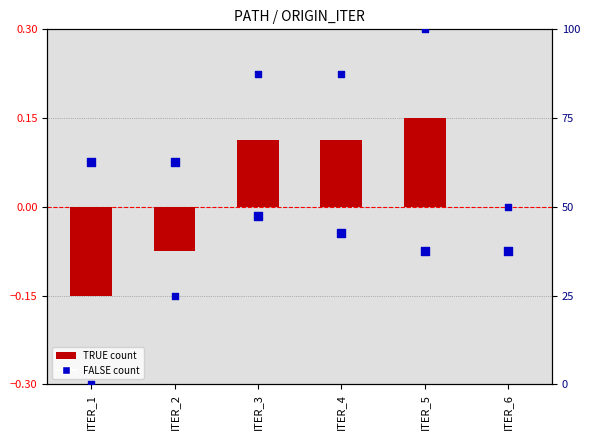

At how many categories does at least one series exceed 59?

3